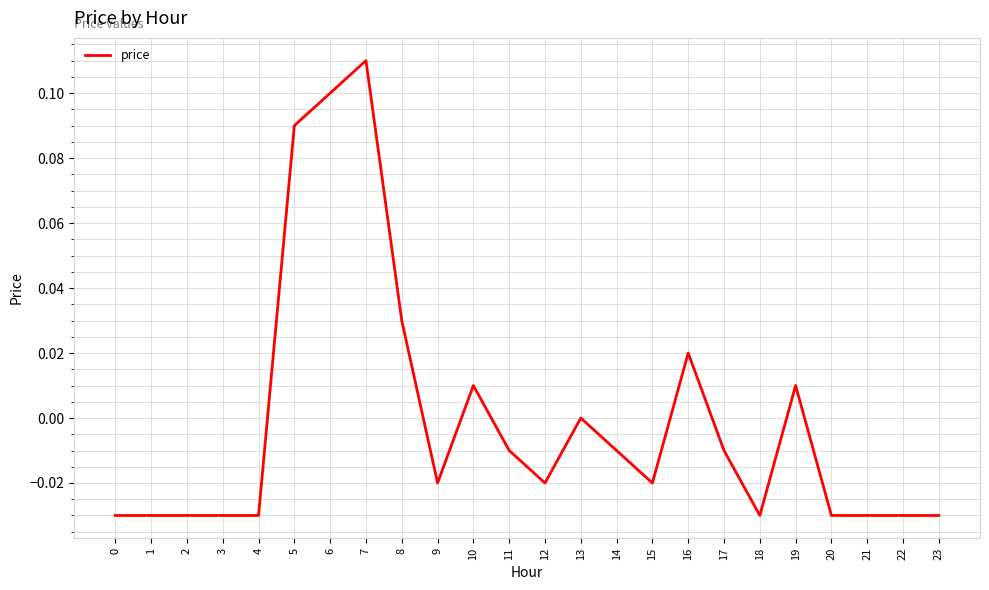

Which has a higher value, 8 or 21?

8